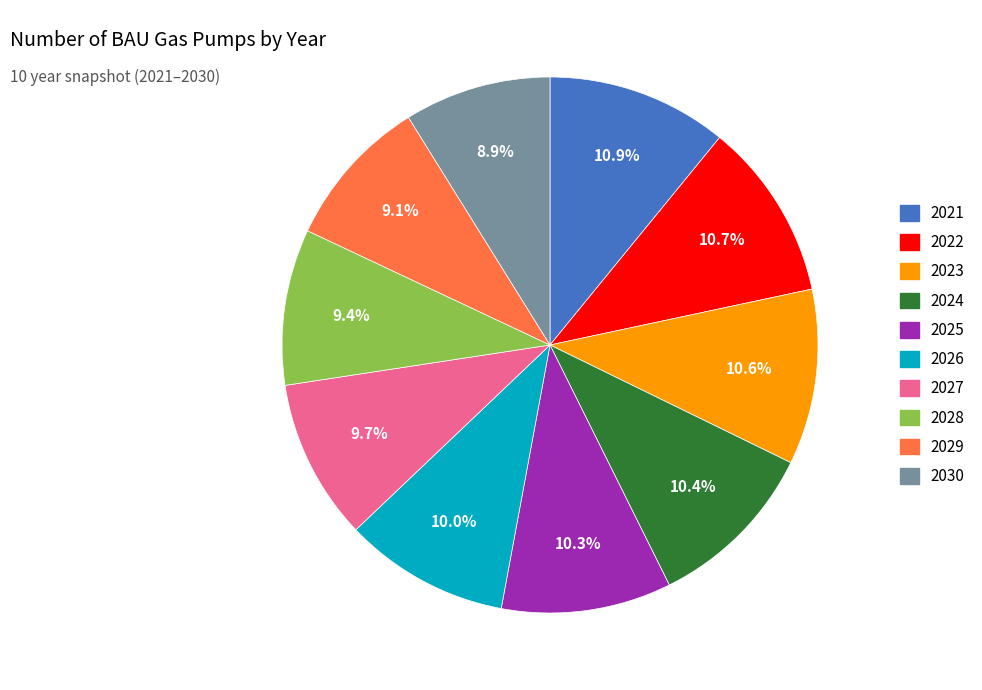

What percentage is the 2027 slice, to the nearest percent?

10%